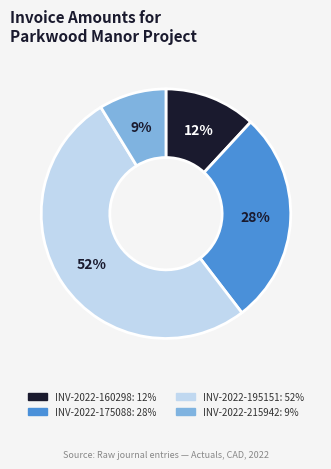

What is the smallest slice in the pie chart?

INV-2022-215942